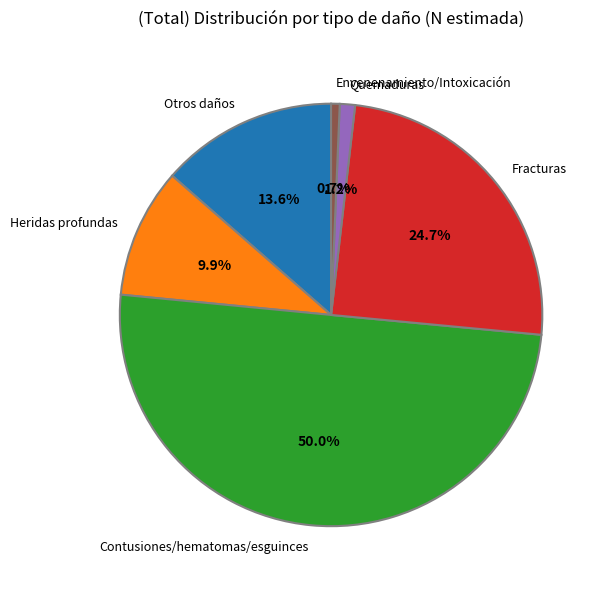

To the nearest percent, what is the average slice percentage?

17%